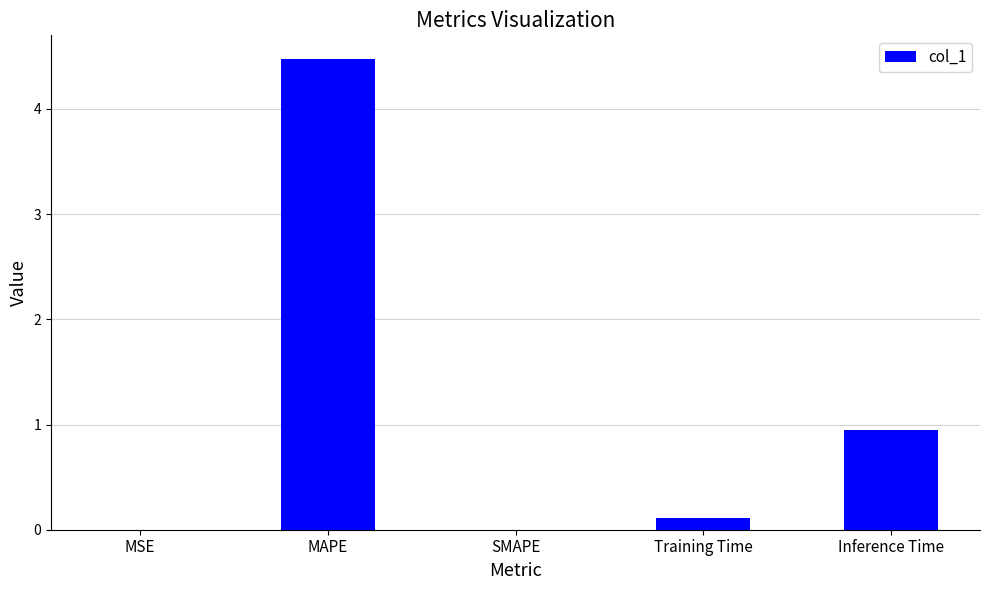

Is it true that the value at Inference Time is 1.5?

False